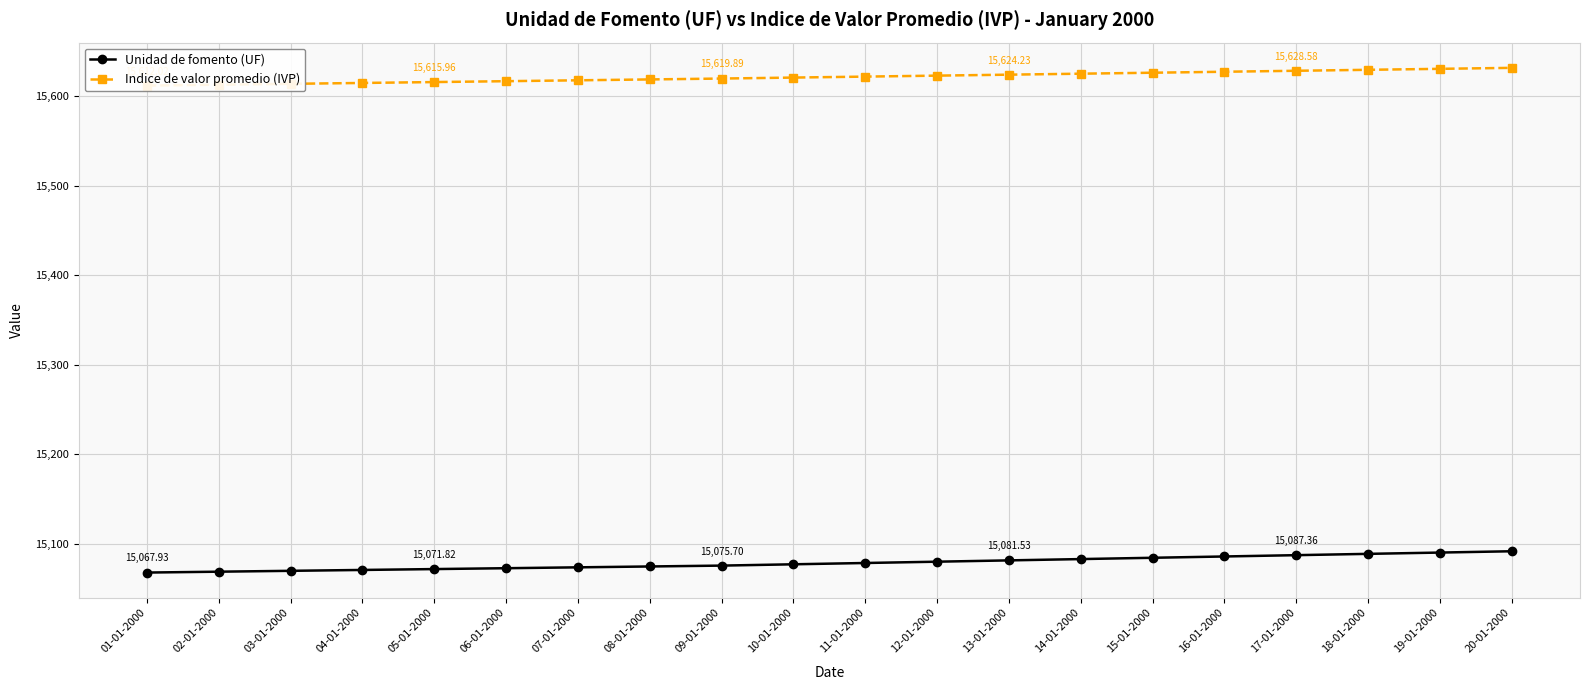

At 14-01-2000, list the series in order from smallest to largest.

Unidad de fomento (UF), Indice de valor promedio (IVP)